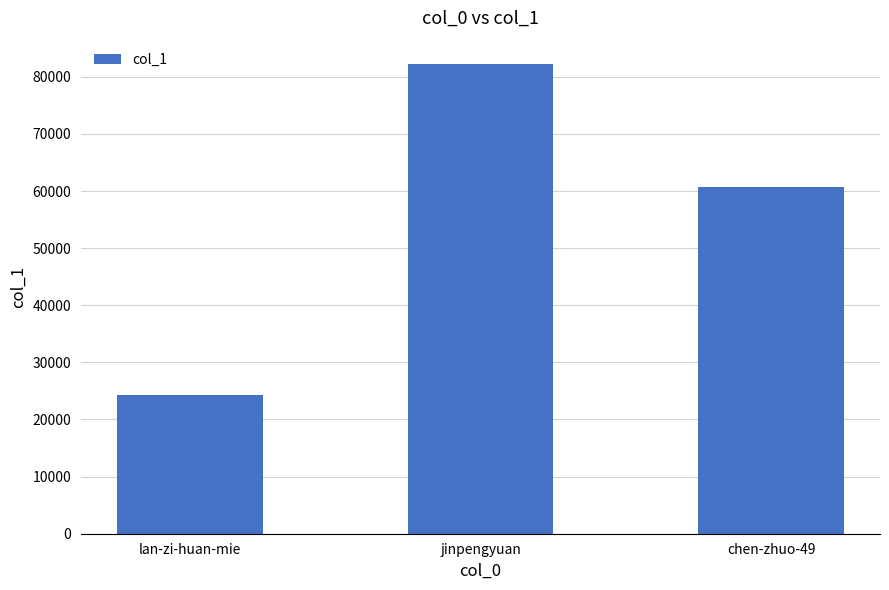

Are the bars horizontal?

No